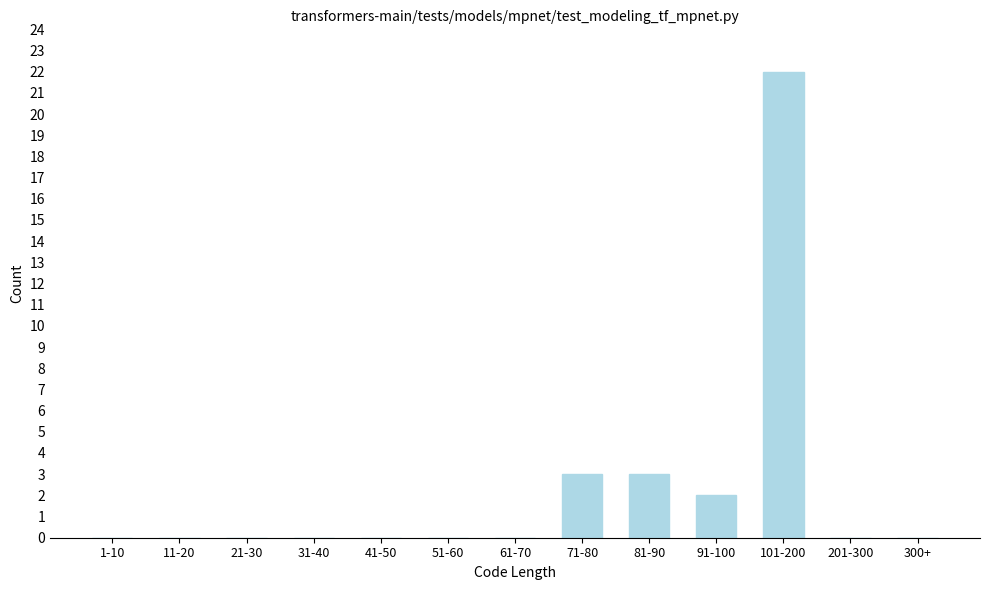

Reading left to right, extract all data points from this chart.

1-10=0	11-20=0	21-30=0	31-40=0	41-50=0	51-60=0	61-70=0	71-80=3	81-90=3	91-100=2	101-200=22	201-300=0	300+=0